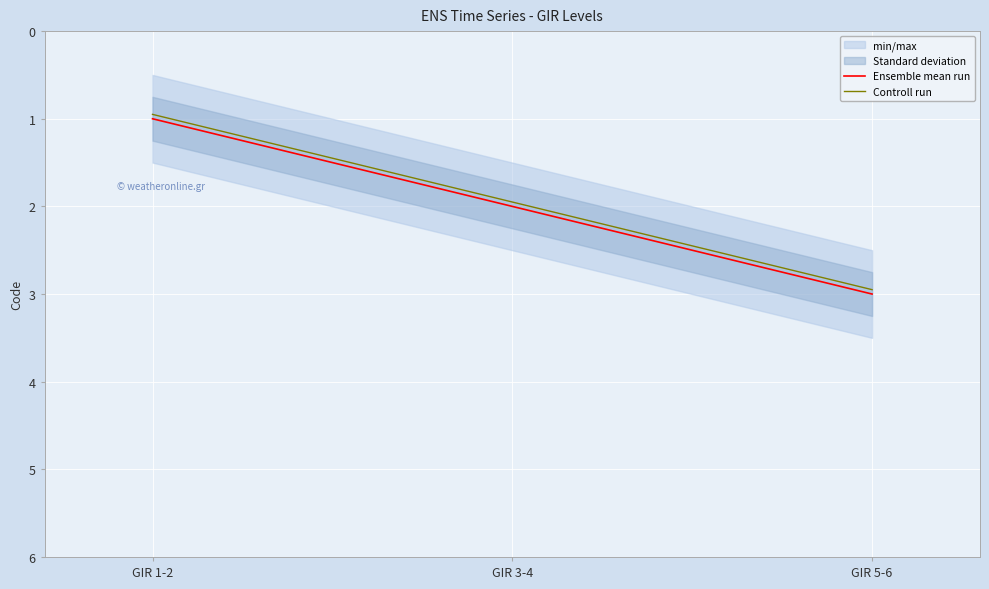

Reading left to right, extract all data points from this chart.

Ensemble mean run: GIR 1-2=1.0	GIR 3-4=2.0	GIR 5-6=3.0
Controll run: GIR 1-2=0.9	GIR 3-4=1.9	GIR 5-6=3.0